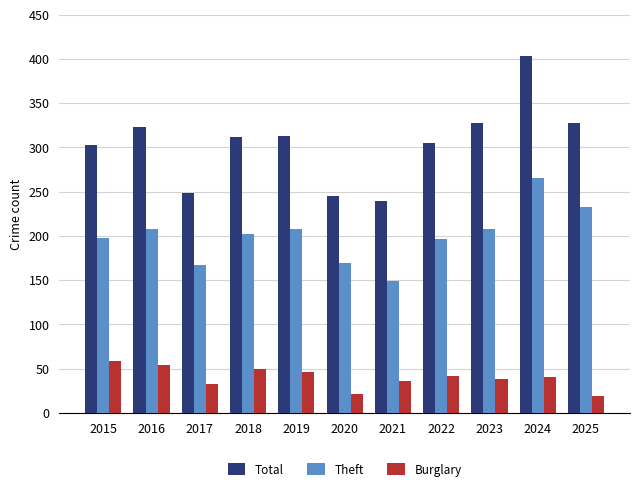

What are all the series names shown in the legend?

Total, Theft, Burglary